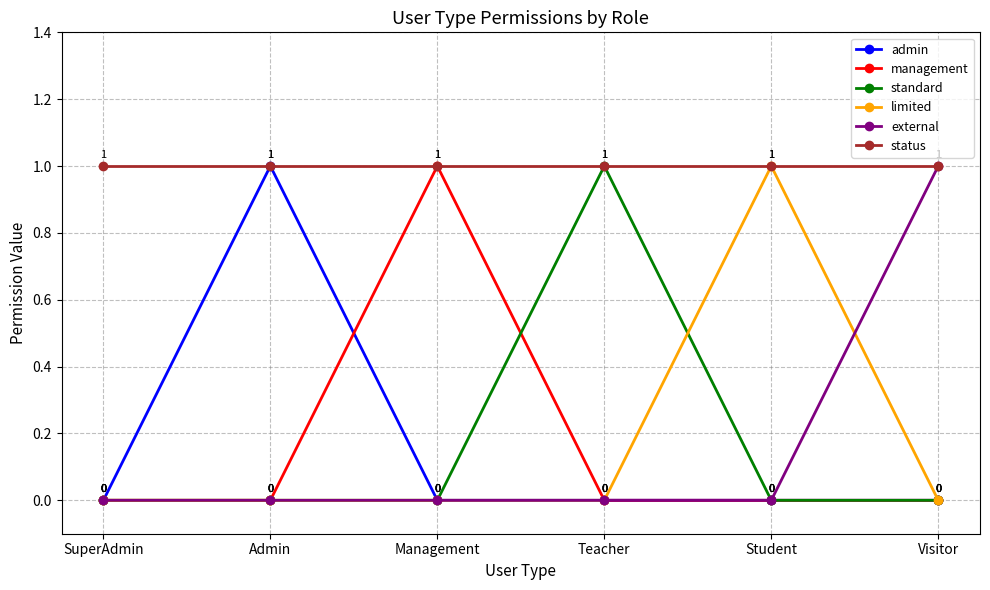

True or false: status has more than 0 points higher than both neighbors.

False